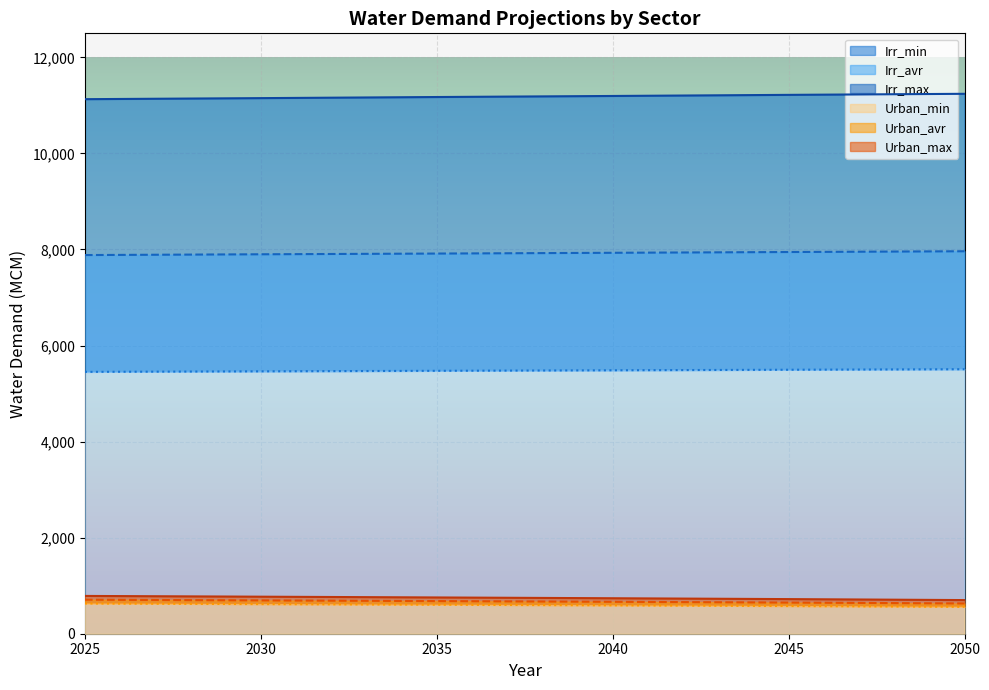

What is the lowest value of the Irr_max series?

11129.2